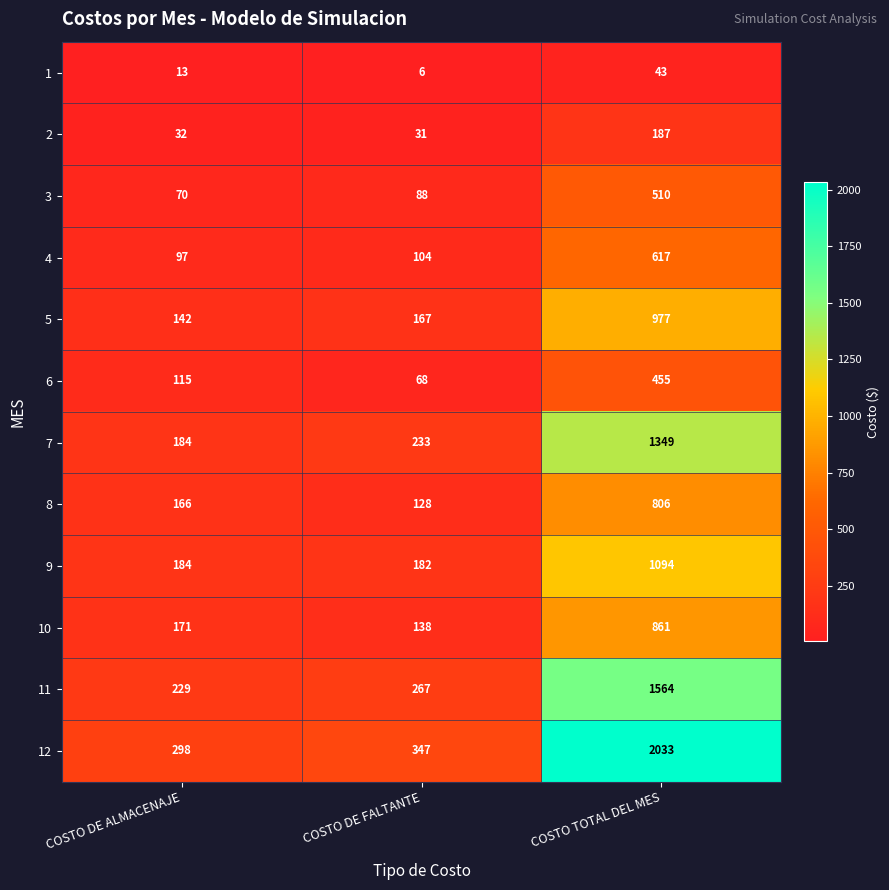

What is the difference between the second highest and minimum values in the 1 series?

7